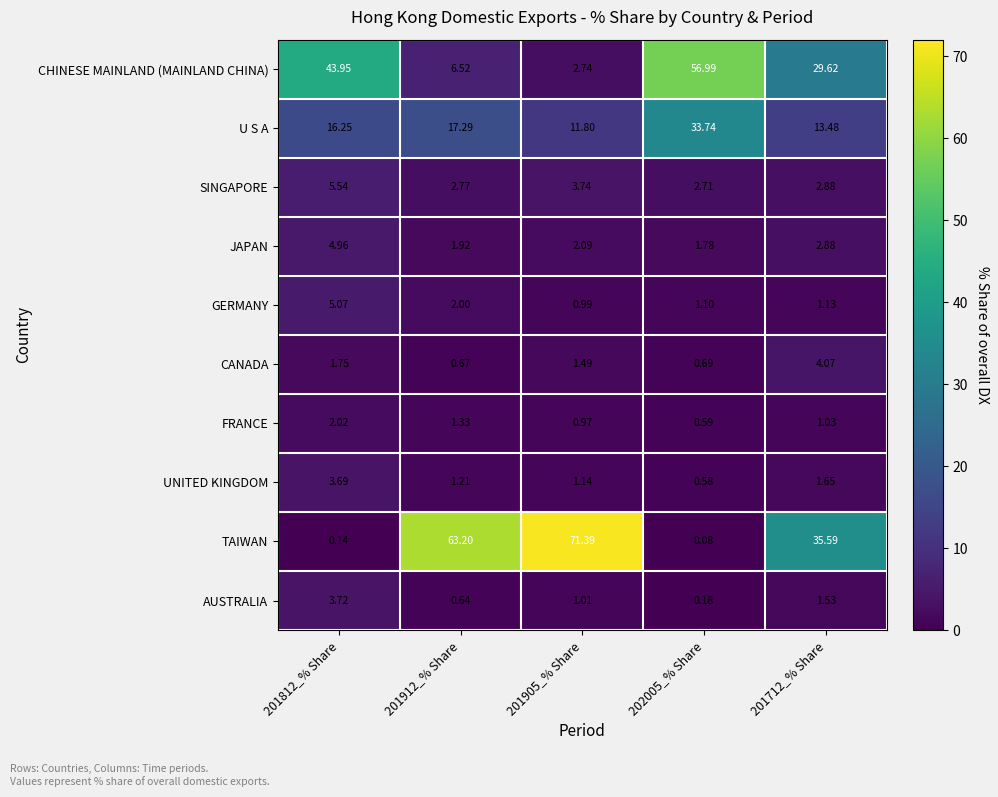

Between 201812_% Share and 201912_% Share, which series saw the biggest shift?

TAIWAN